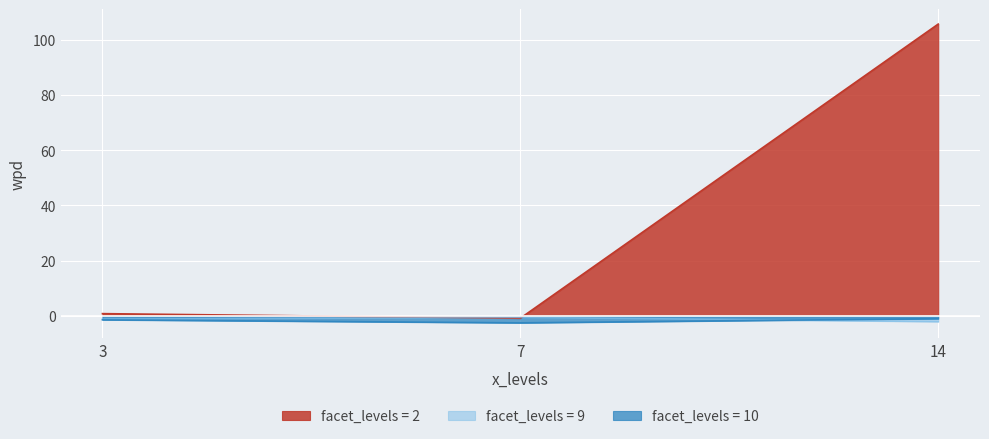

True or false: facet_levels_2 has a value of 105.6 at 14.

True